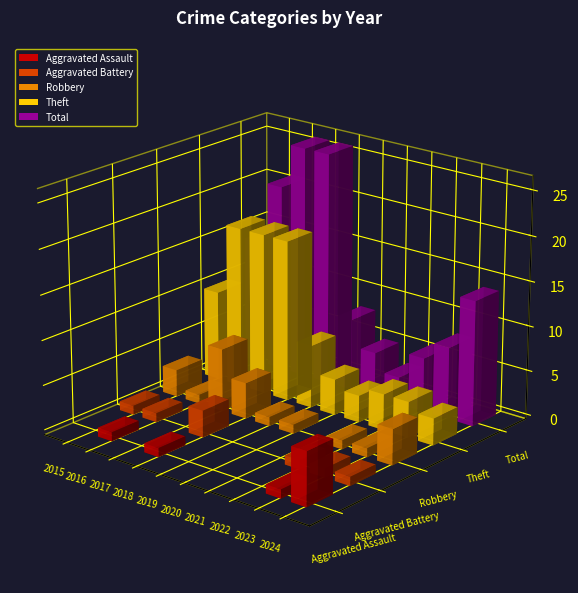

Count the number of categories in the chart.

10